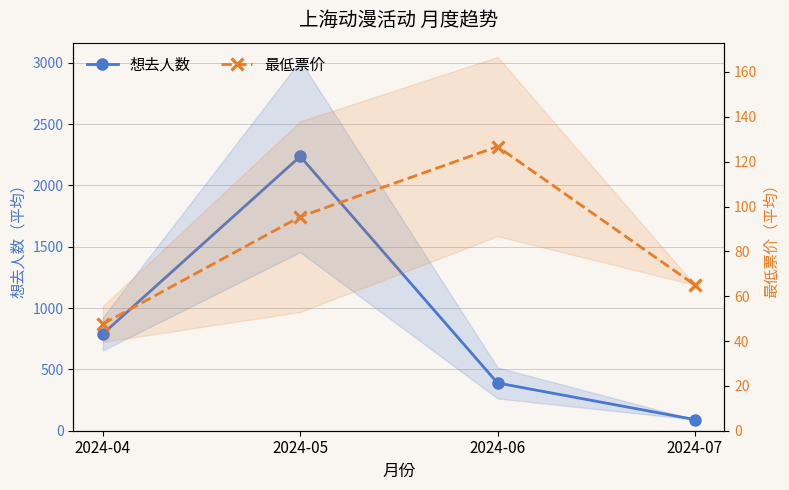

Is it true that 想去人数 equals 790.2 at 2024-04?

True